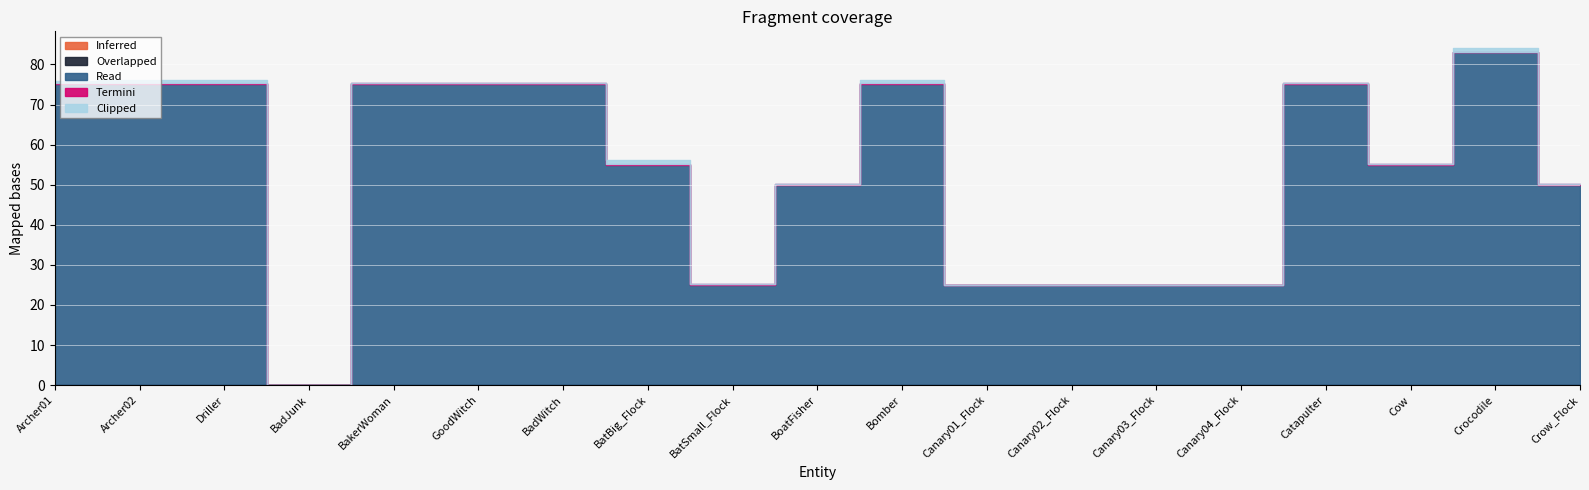

Which series has the widest spread of values?

Read